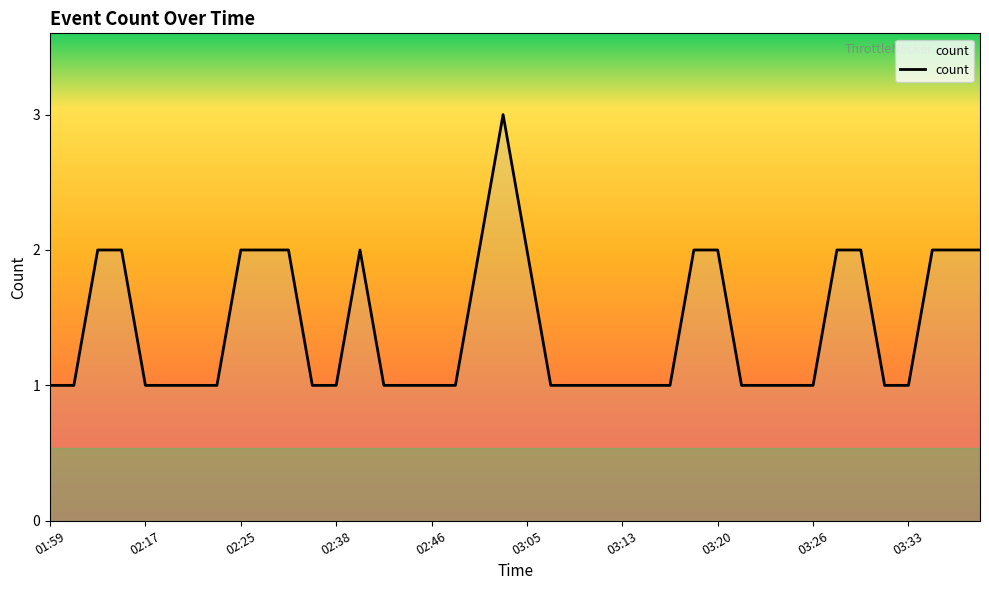

Count the number of data series in this chart.

1